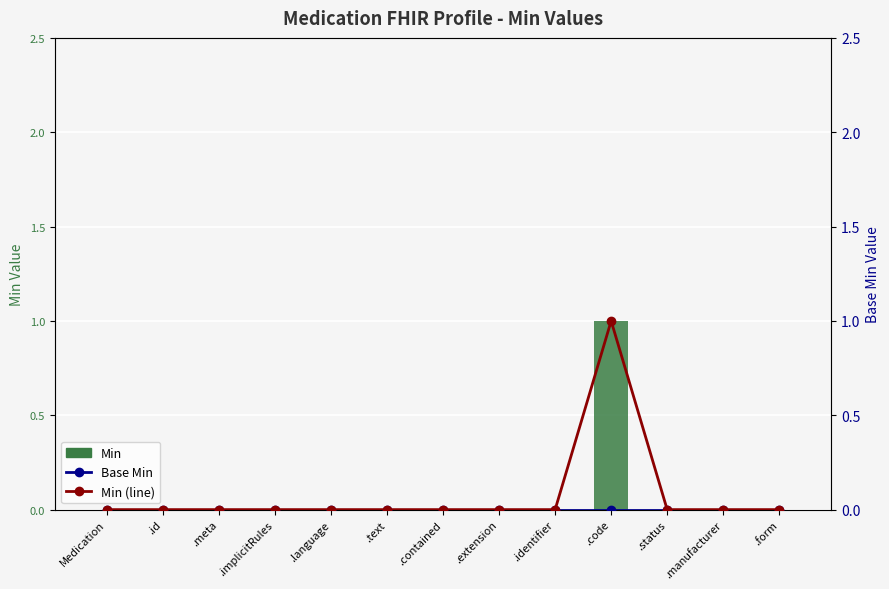

Is the value of Min (line) at .form greater than the value of Min at .meta?

No